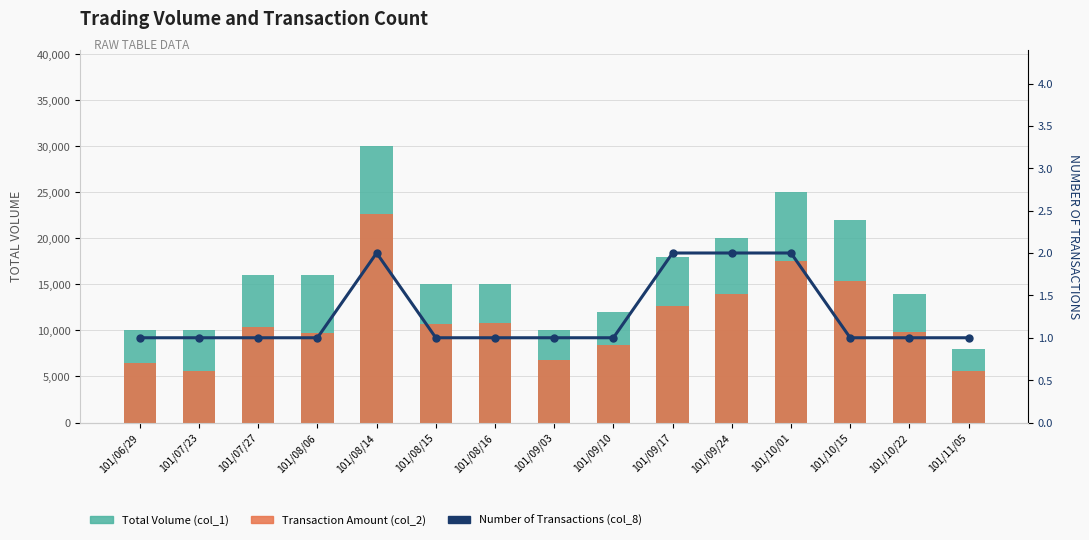

Rank the series by their average value, from lowest to highest.

Number of Transactions (col_8), Transaction Amount (col_2), Total Volume (col_1)